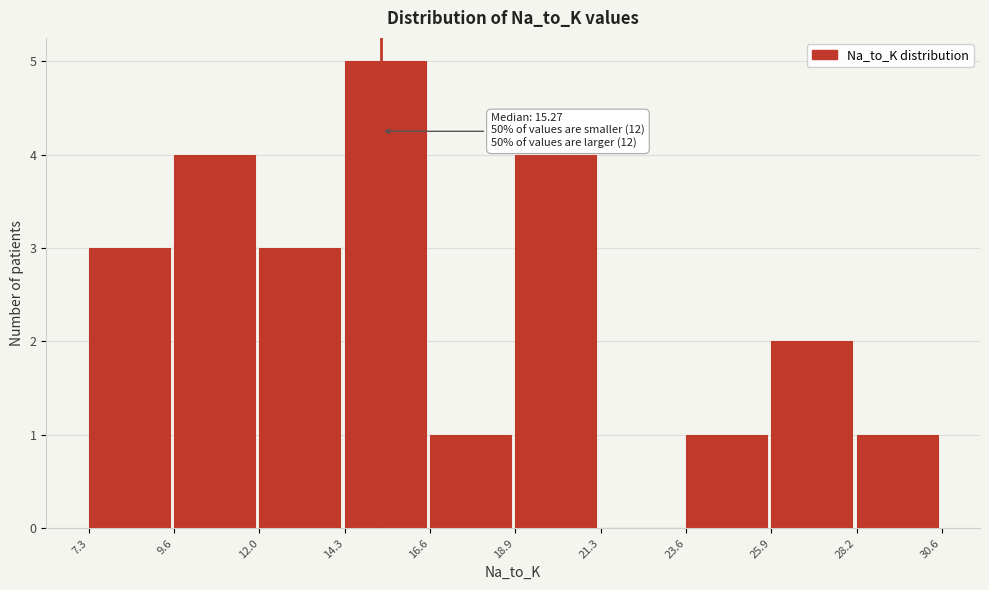

Which range on the x-axis has the tallest bar?

14.3 to 16.6